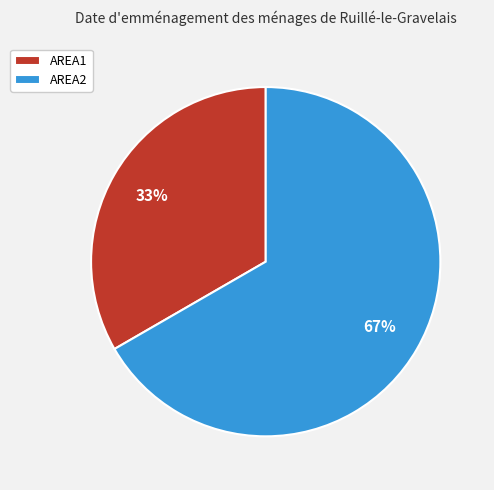

Which slice is the largest?

AREA2